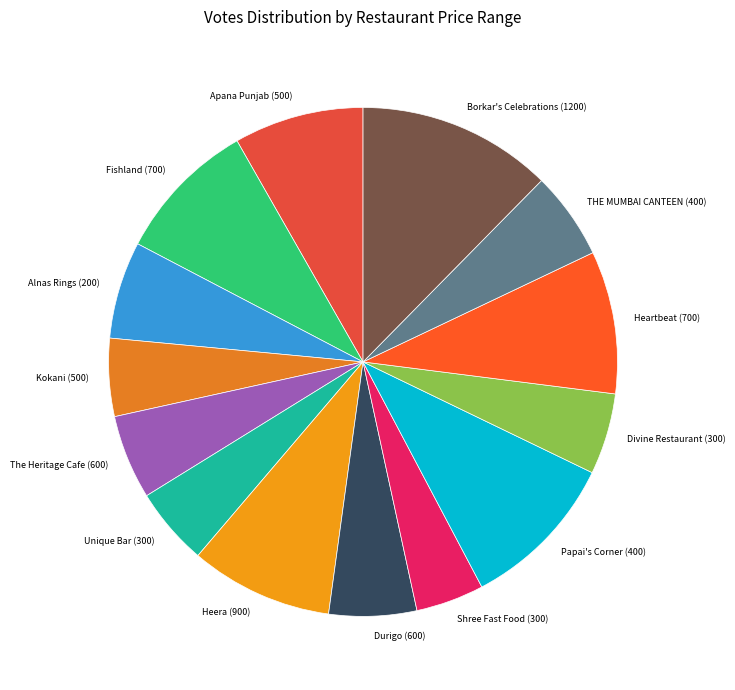

Count the number of slices in the pie.

14